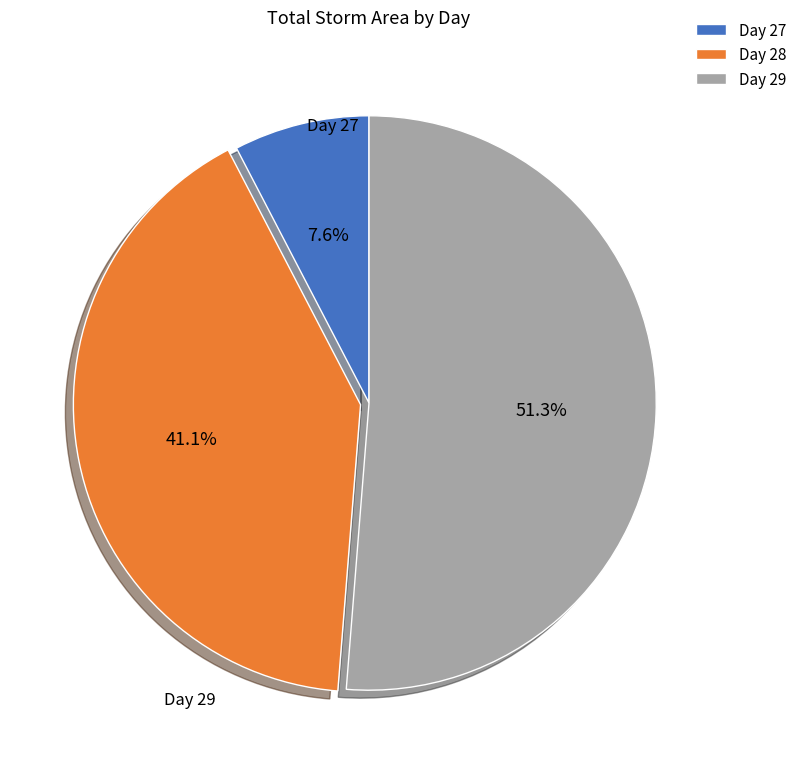

Combined, do Day 29 and Day 28 account for over 50%?

Yes